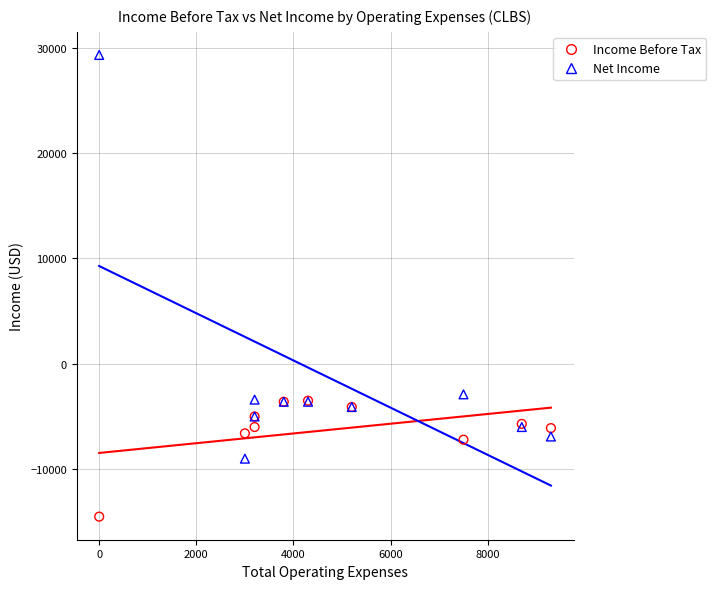

In the Net Income series, what Y value is closest to 10150?

-2900